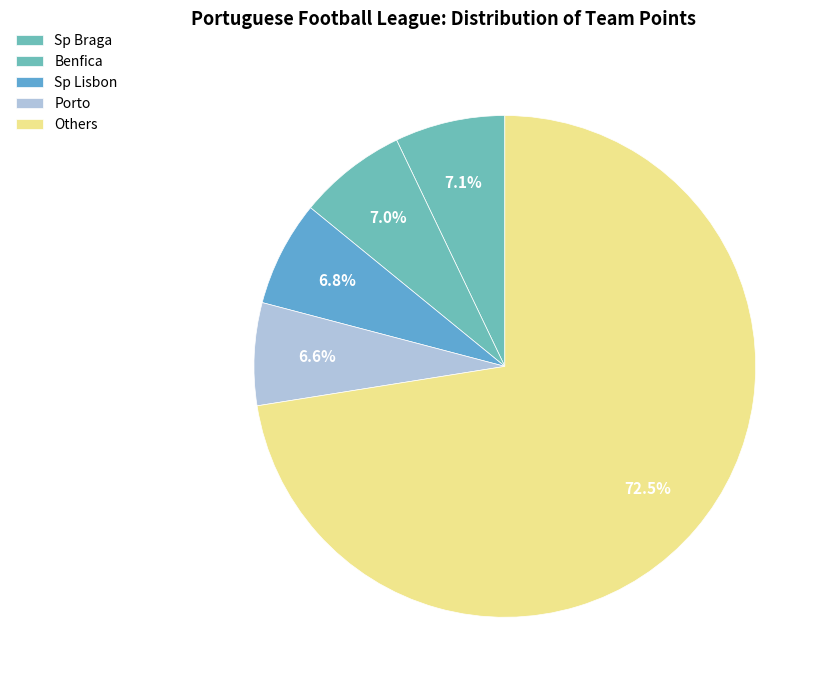

Is there any slice that represents more than half of the pie?

Yes